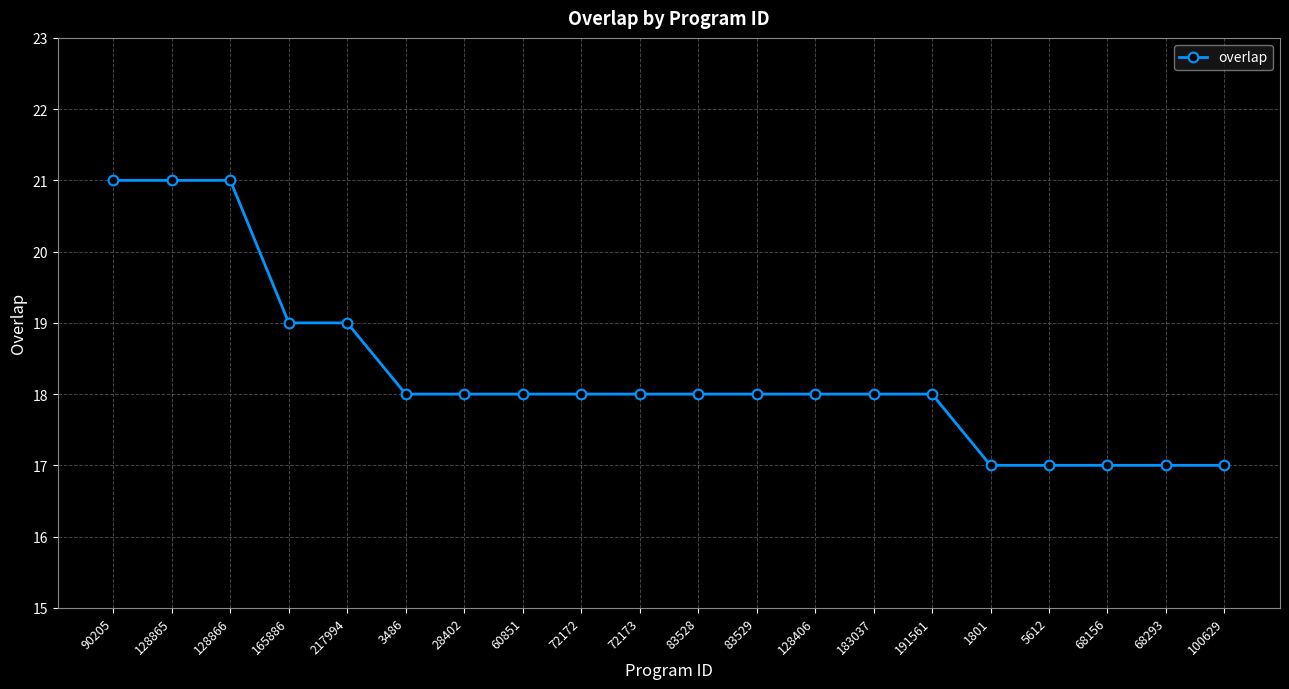

How many categories are shown in the chart?

20